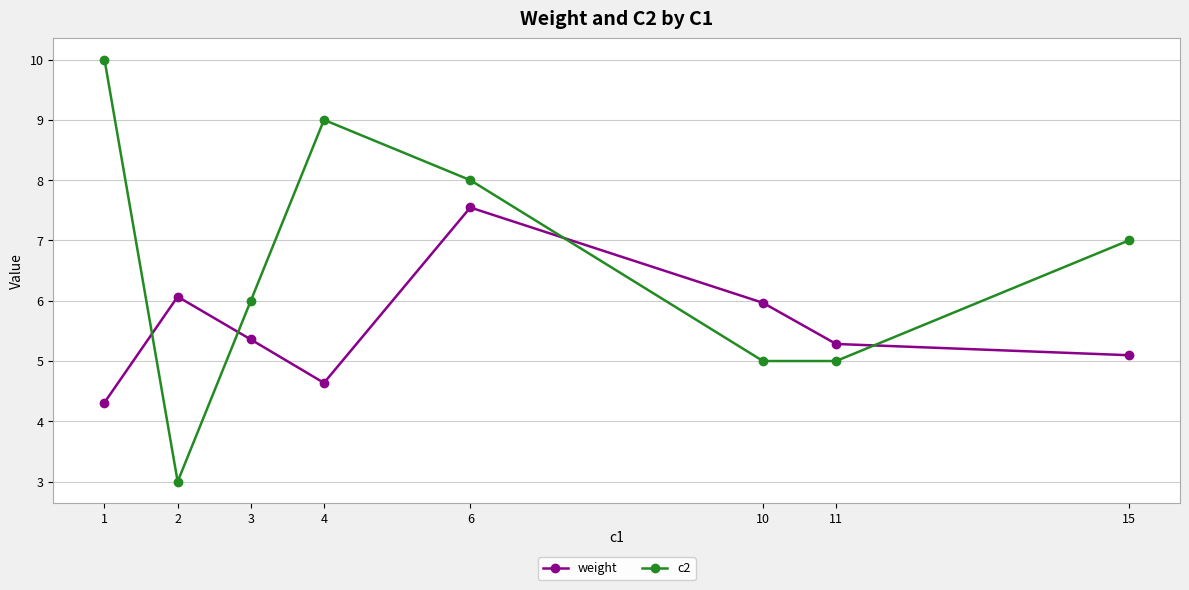

Count the number of categories in the chart.

8